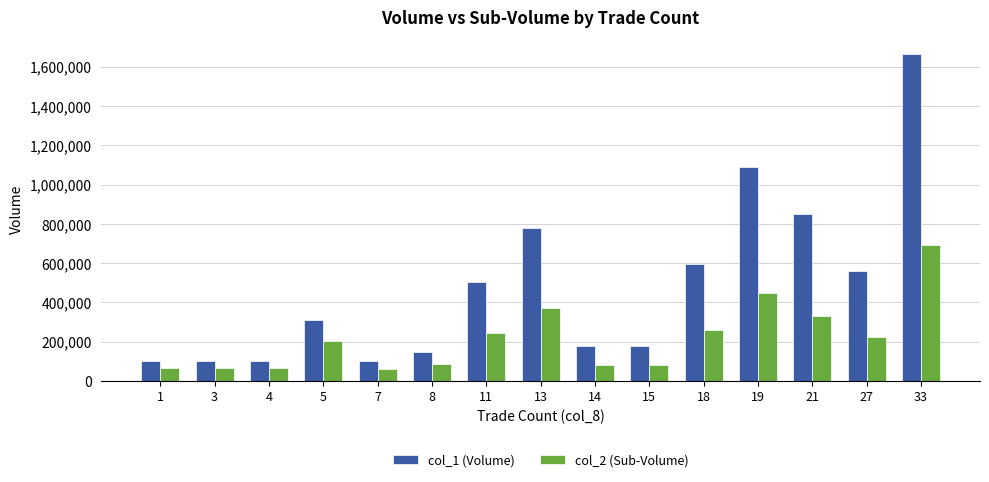

What is the difference between the highest and lowest values at 8?

63580